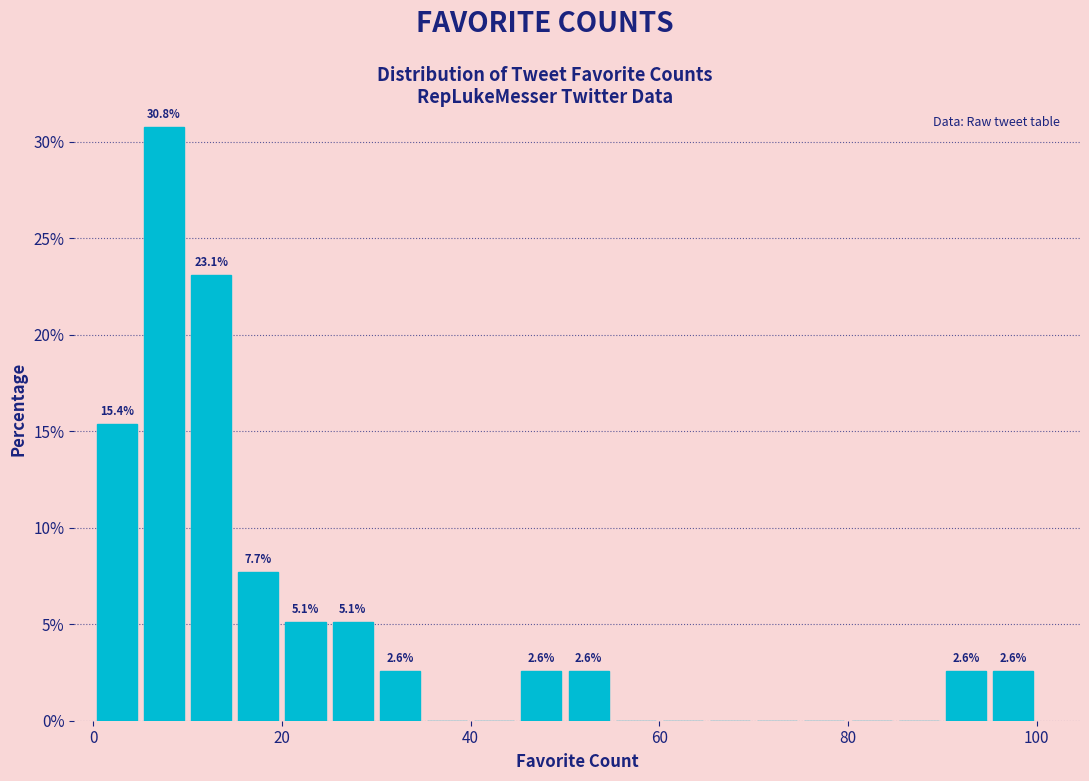

Around what value on the x-axis is the tallest bar? Give the approximate position of its centre, as read against the axis.

8